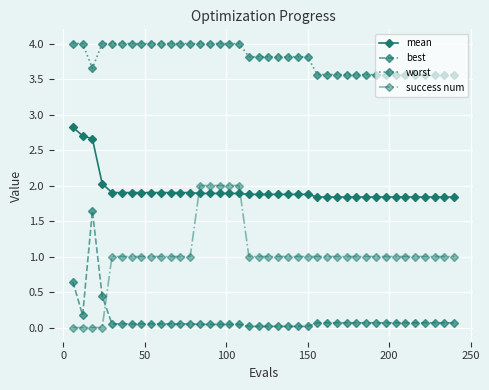

At how many categories does at least one series exceed 3?

40